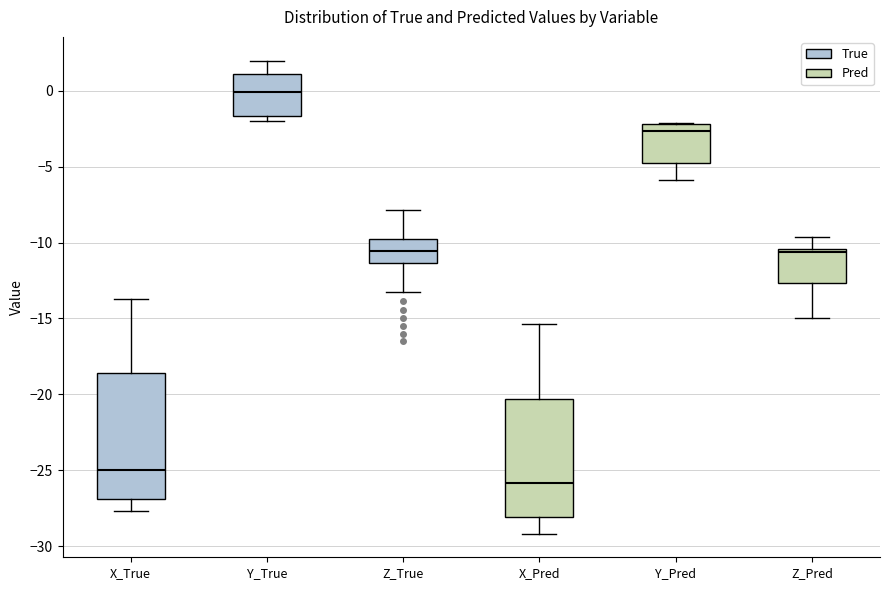

Where does the median line of the box for Y_Pred sit on the y-axis? The values are not printed on the chart, so give them approximately, as read against the axis.

-2.5